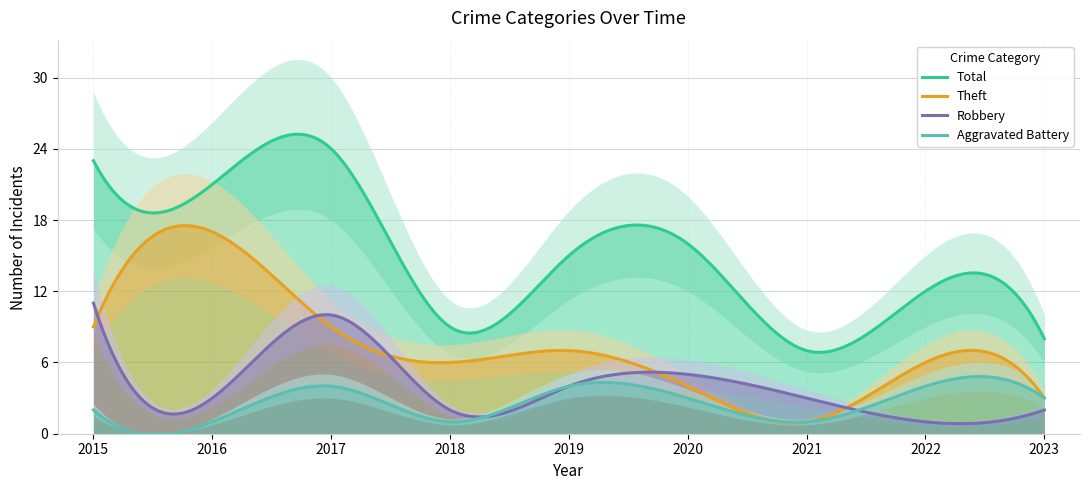

True or false: Total and Aggravated Battery cross at least once.

False